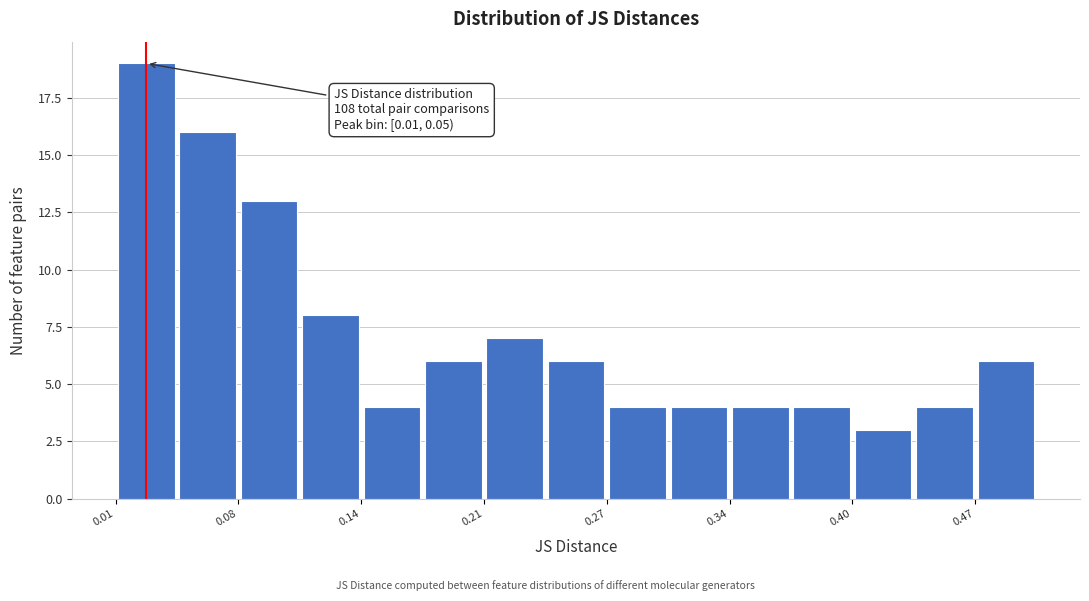

Around what value on the x-axis is the tallest bar? Give the approximate position of its centre, as read against the axis.

0.03